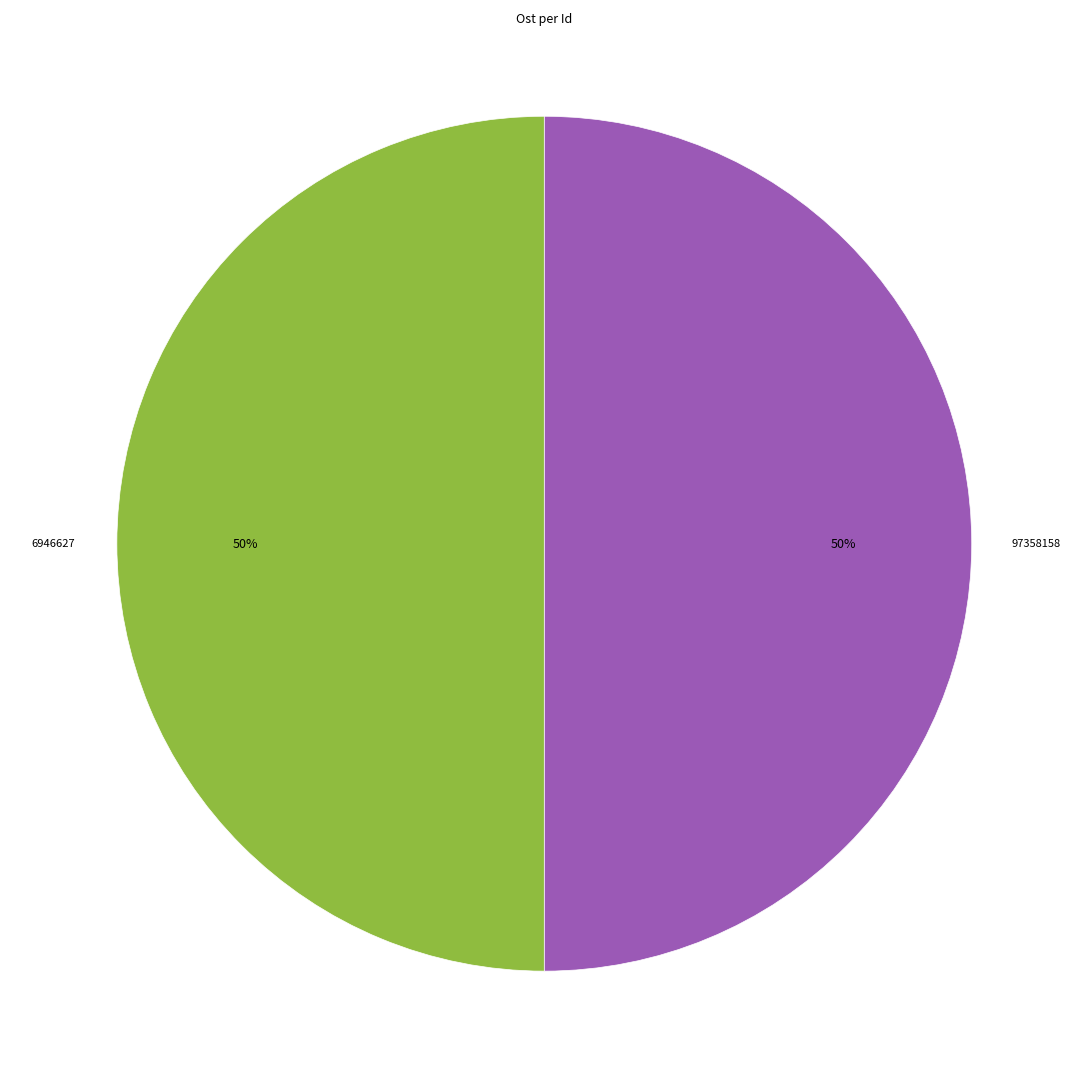

To the nearest percent, what is the average slice percentage?

50%